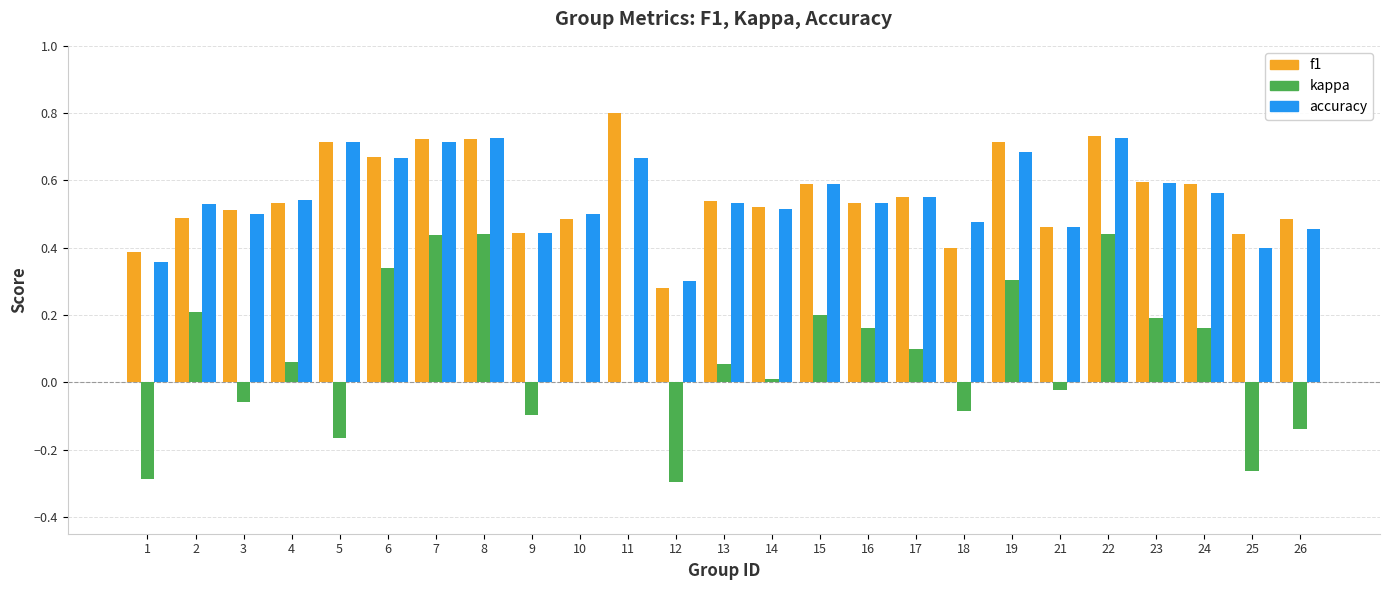

What is the sum of all accuracy values?

13.7